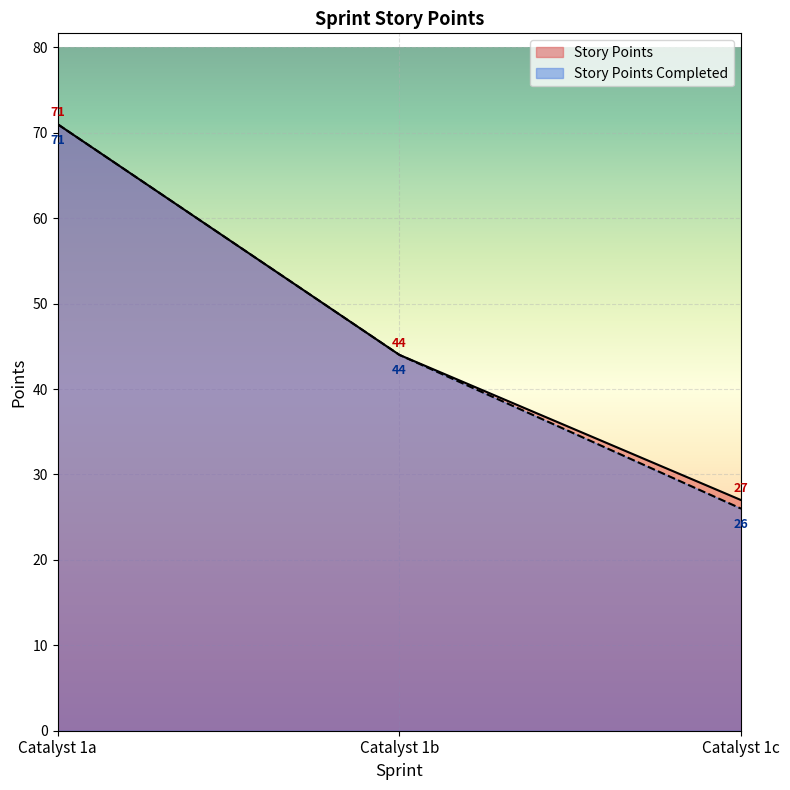

Where is Story Points nearest to the value 49?

Catalyst 1b